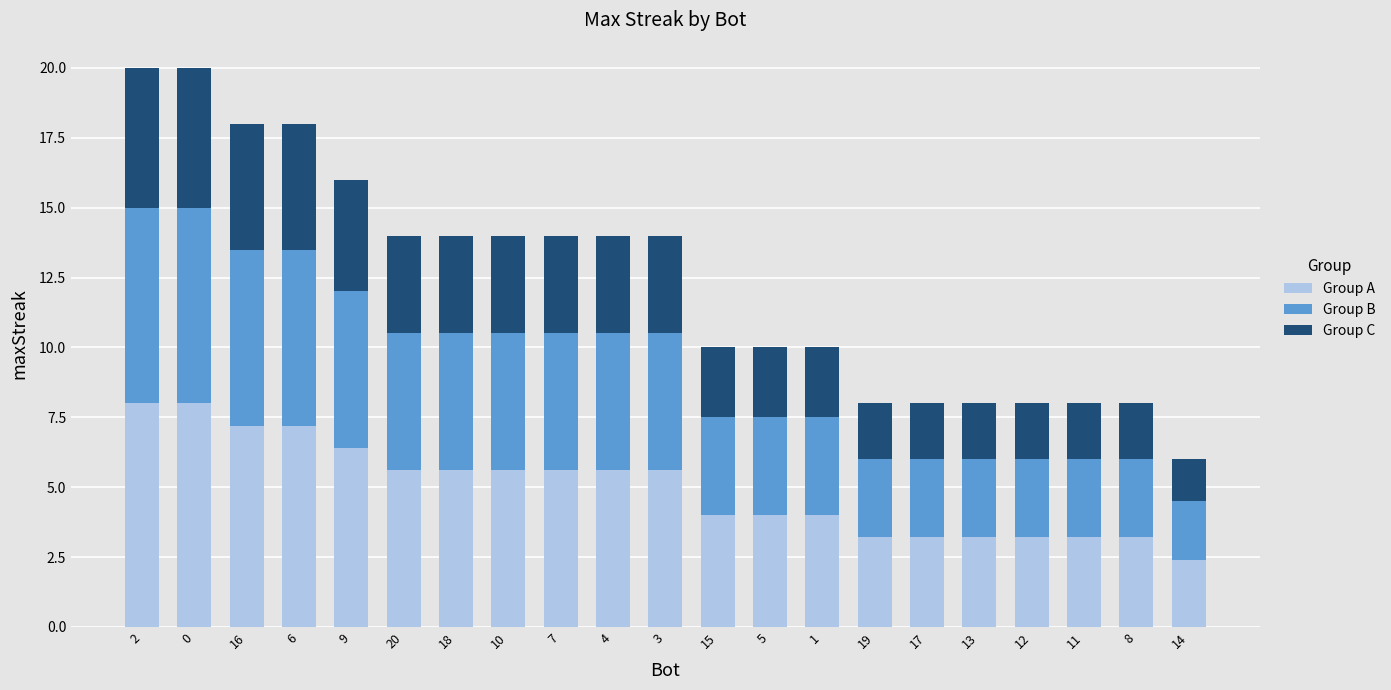

What is the total value across all series at 13?

8.0